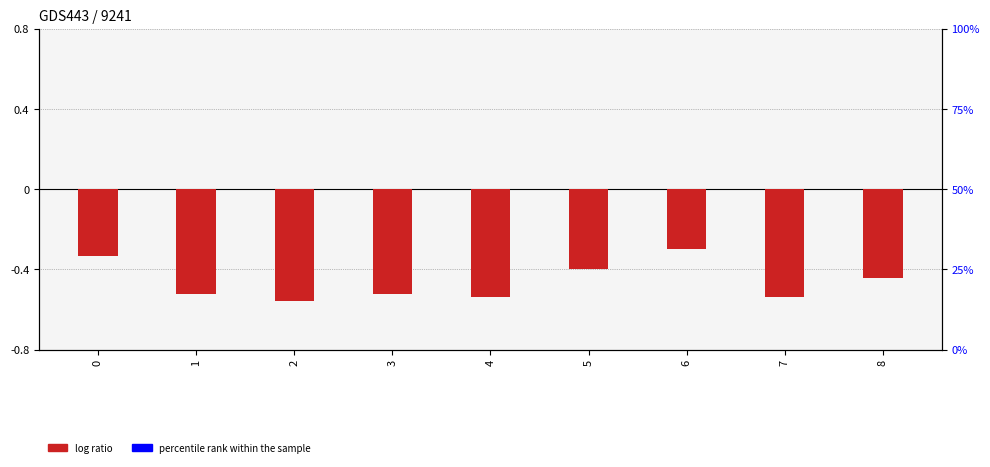

Is it true that the value at 5 is -0.4?

True